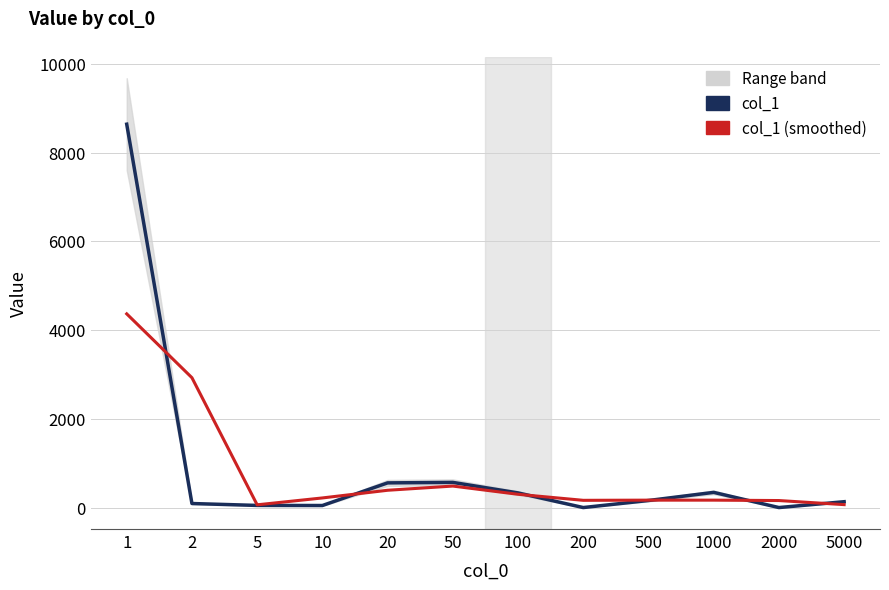

Is it true that col_1 (smoothed) equals 4364.5 at 1?

True